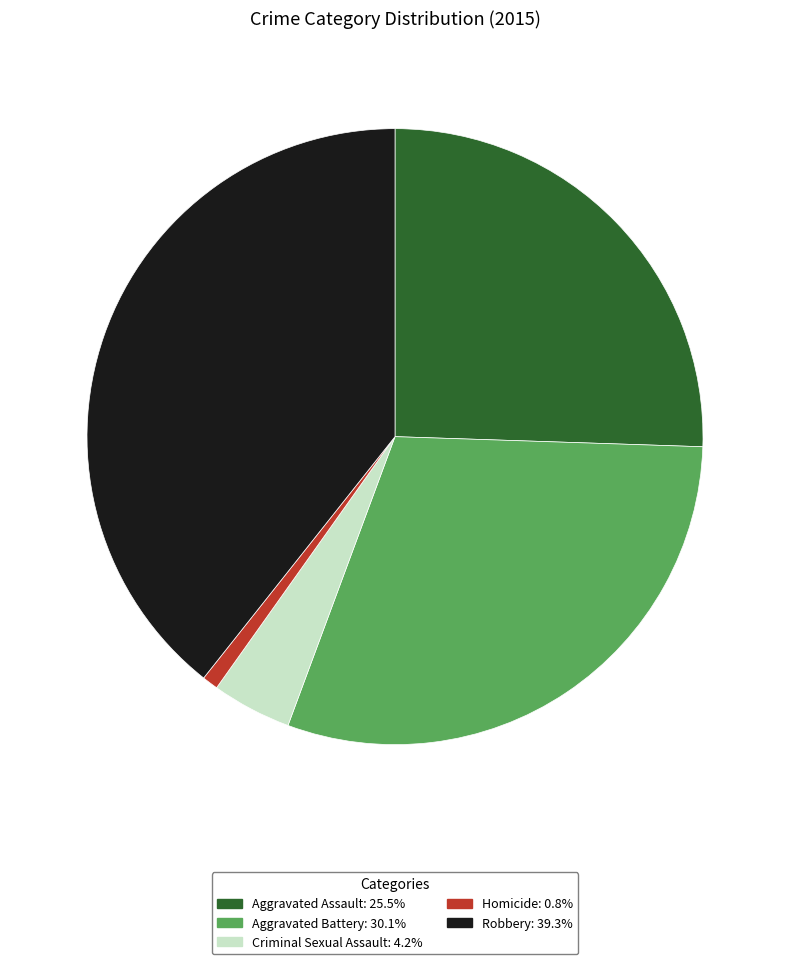

Do Homicide and Robbery together represent more than half of the pie?

No